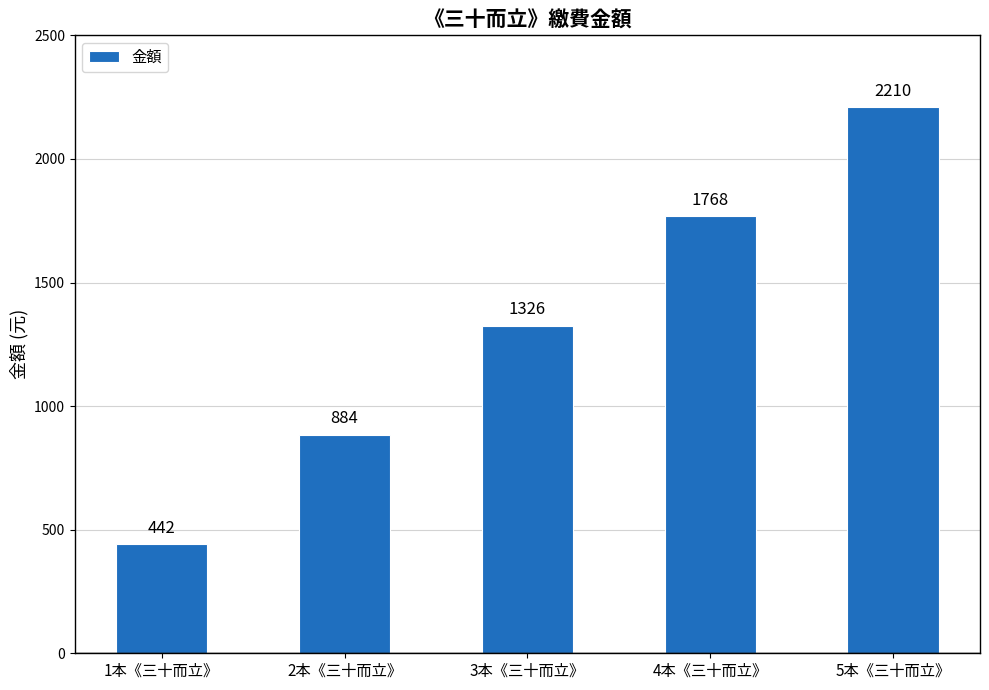

What is the label of the 2nd bar from the right?

4本《三十而立》